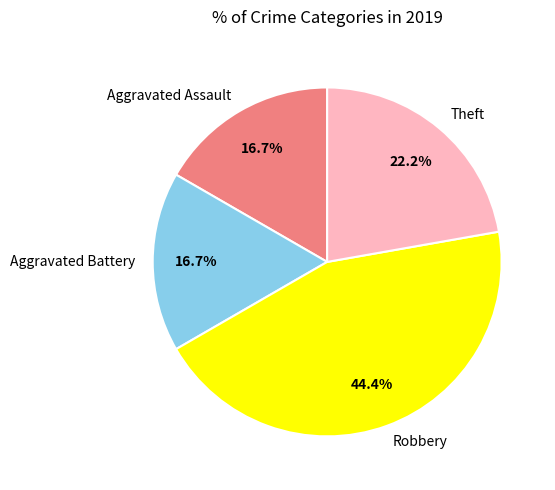

How many slices are in this pie chart?

4